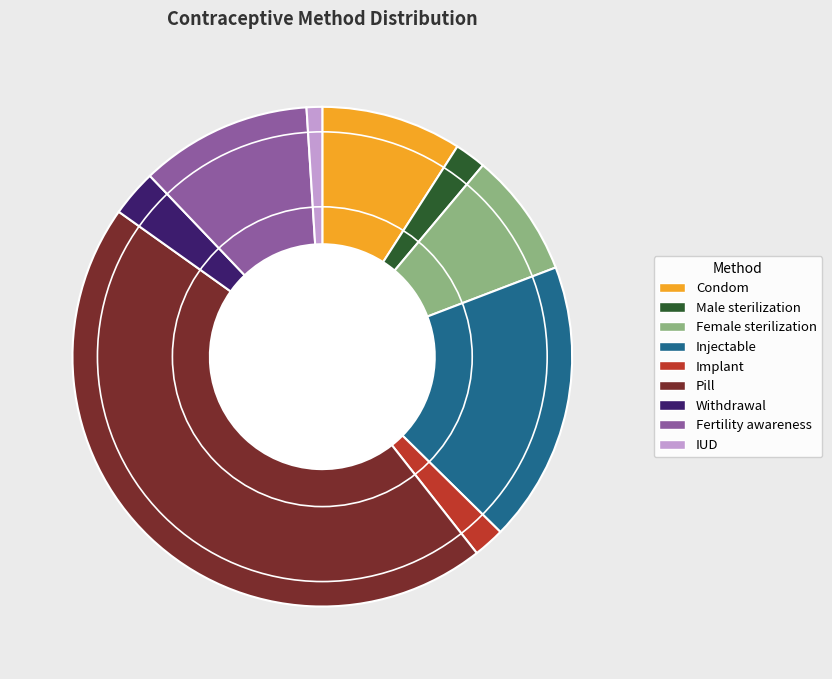

Is there a majority slice in this chart?

No